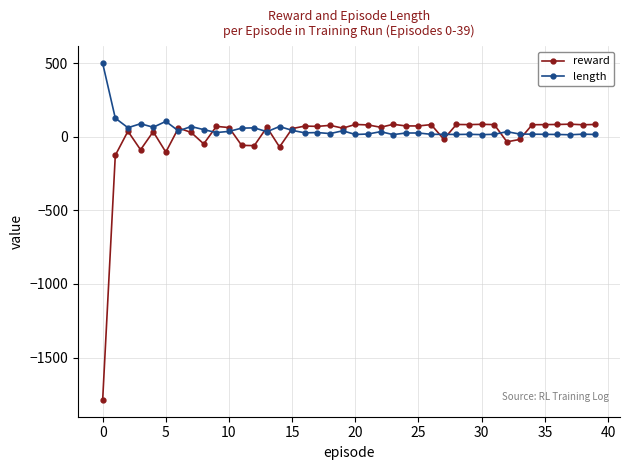

True or false: length has more than 2 interior local peaks.

True